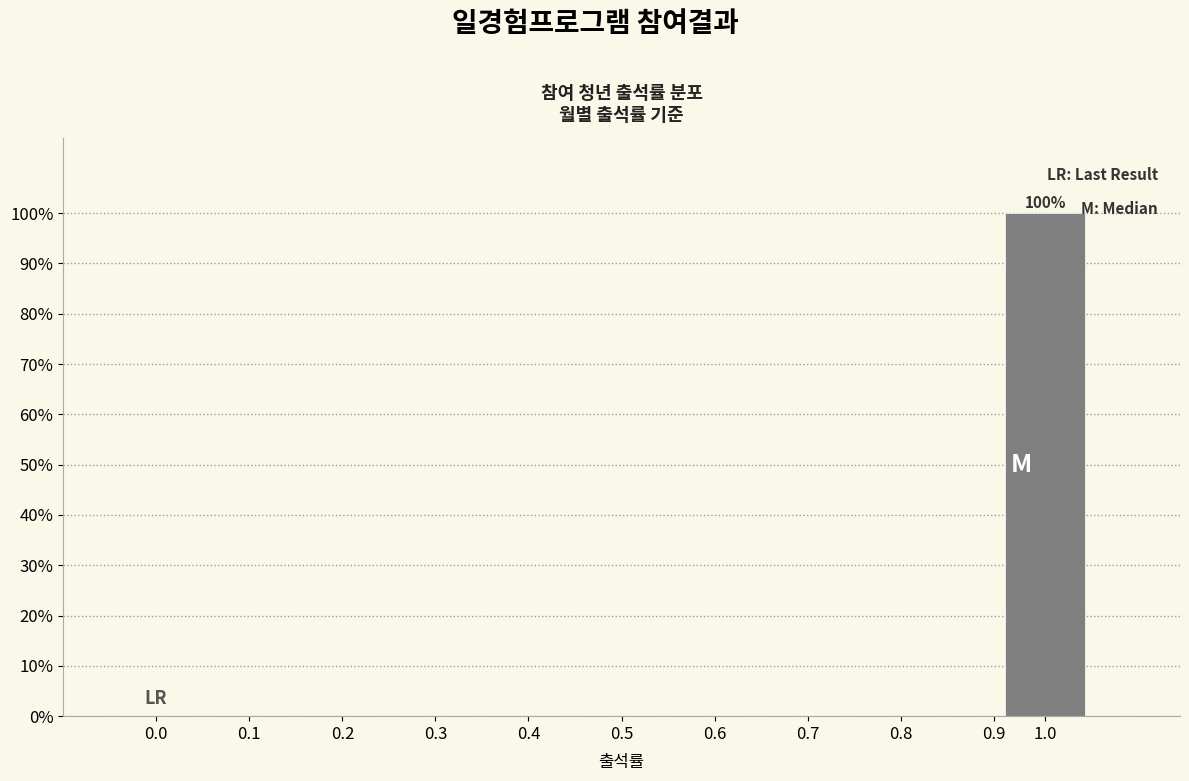

Reading left to right, extract all data points from this chart.

0.0=0	0.1=0	0.2=0	0.3=0	0.4=0	0.5=0	0.6=0	0.7=0	0.8=0	0.9=0	1.0=100